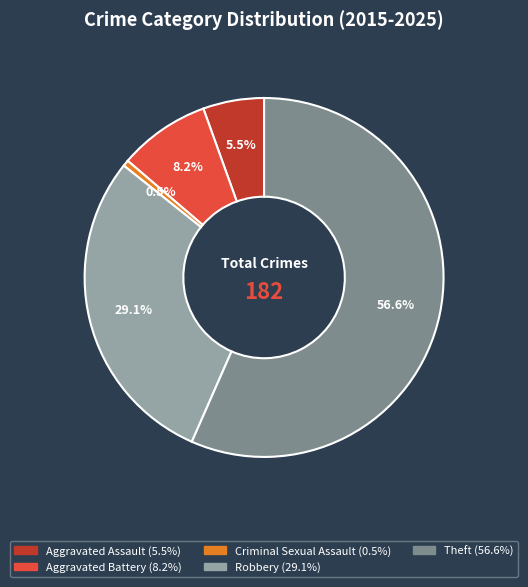

What is the ratio of the value at Robbery to the value at Criminal Sexual Assault?

53.0